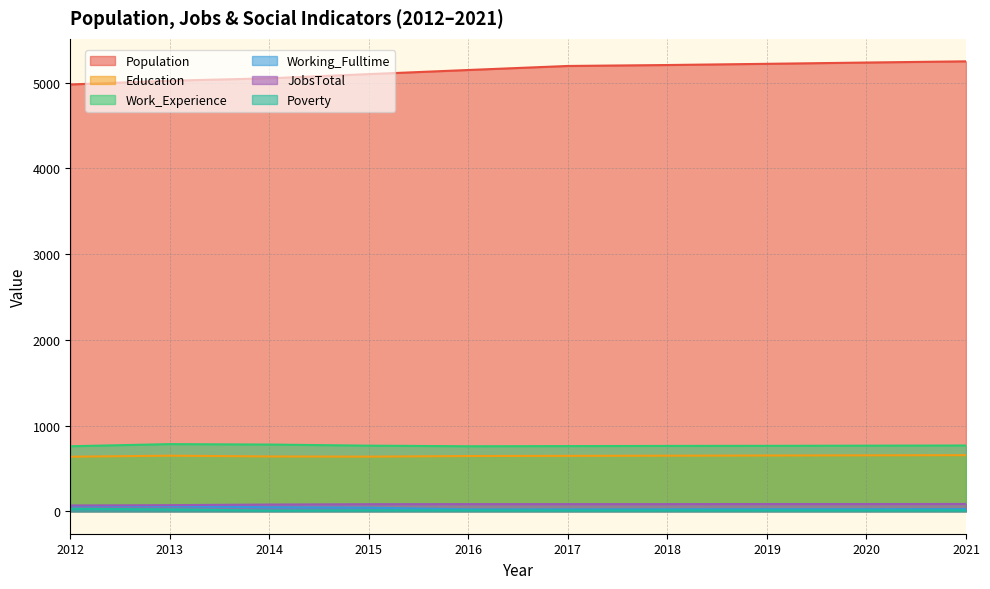

Between 2013 and 2021, which is larger?

2021